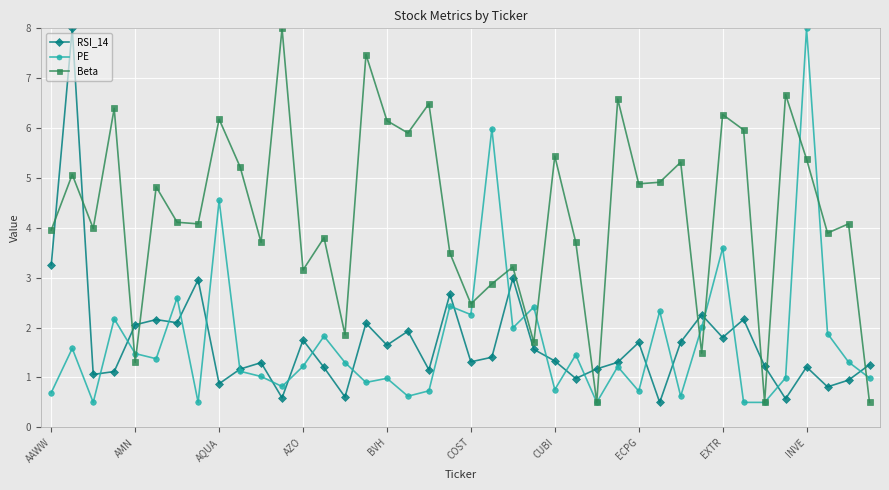

Which series has the largest total across all categories?

Beta